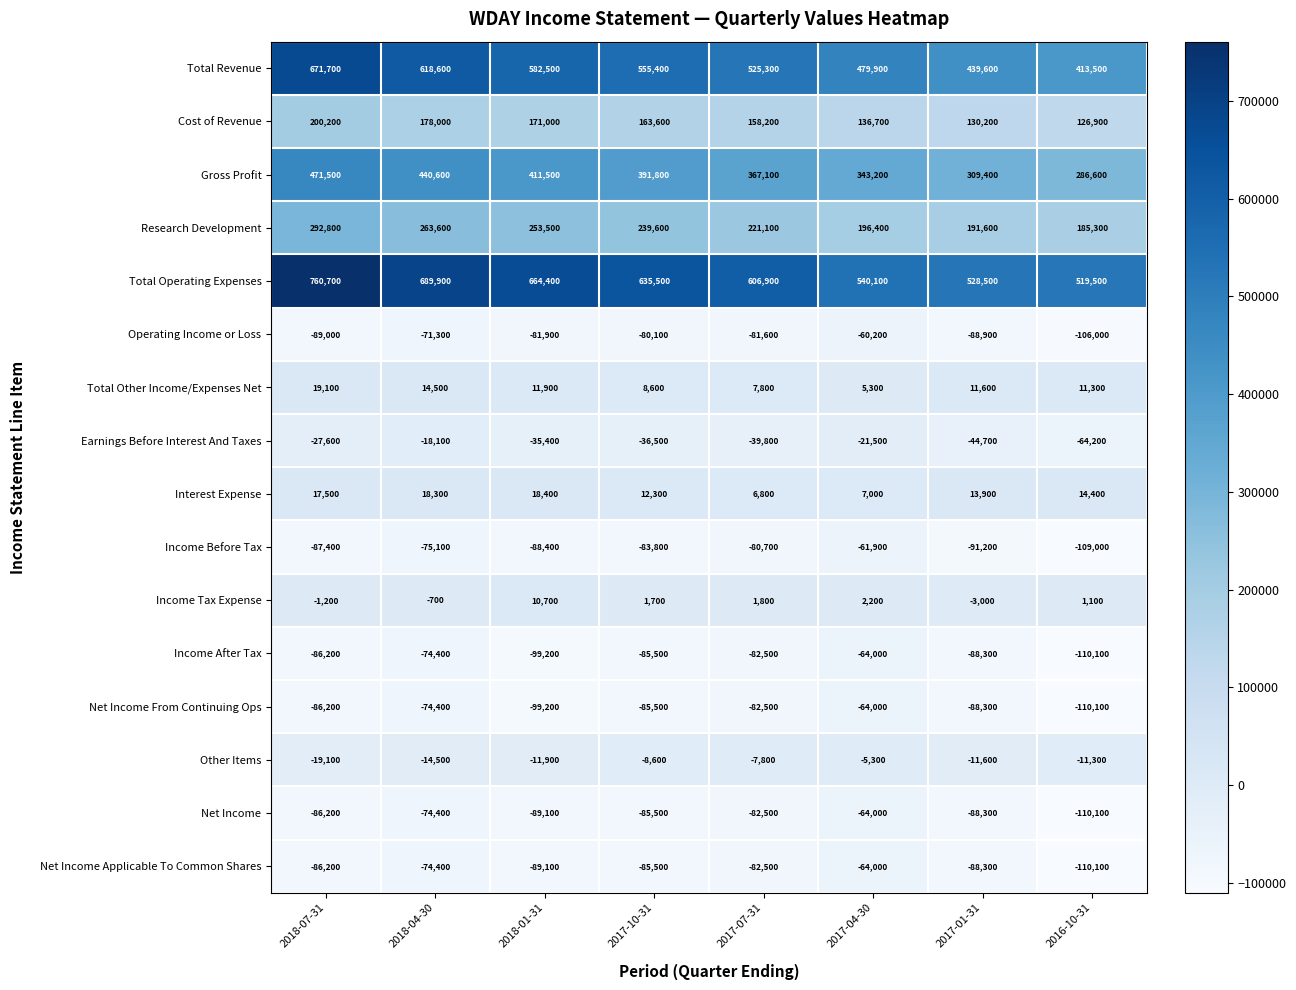

Which series has the largest total across all categories?

Total Operating Expenses